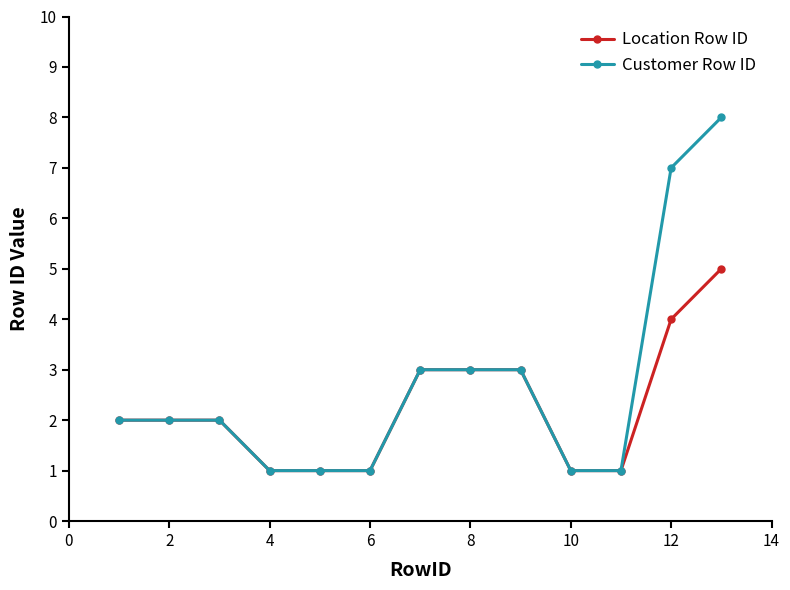

What is the value of the Customer Row ID point at the 10th from the left?

1